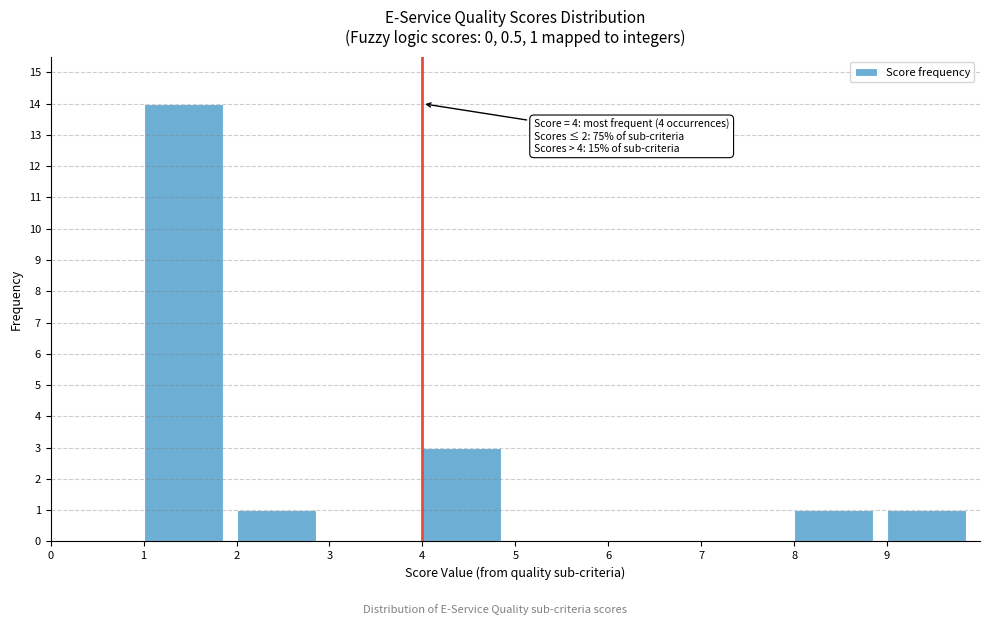

Over which range of the x-axis is the bar tallest?

1 to 2